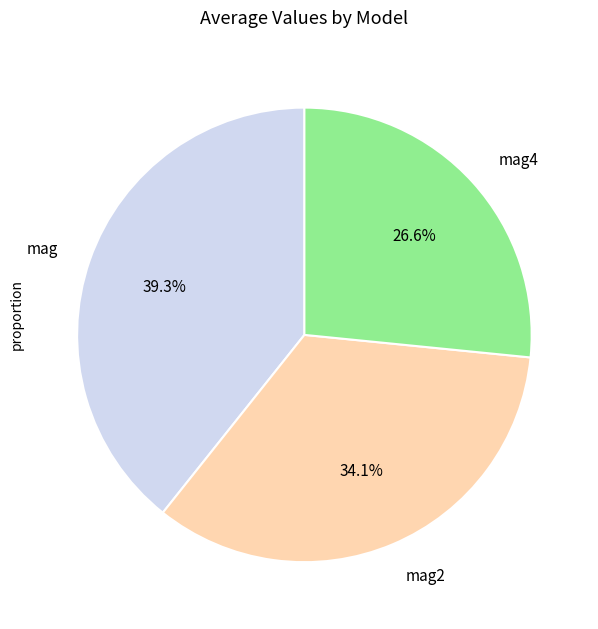

Rank the categories by value from lowest to highest.

mag4, mag2, mag